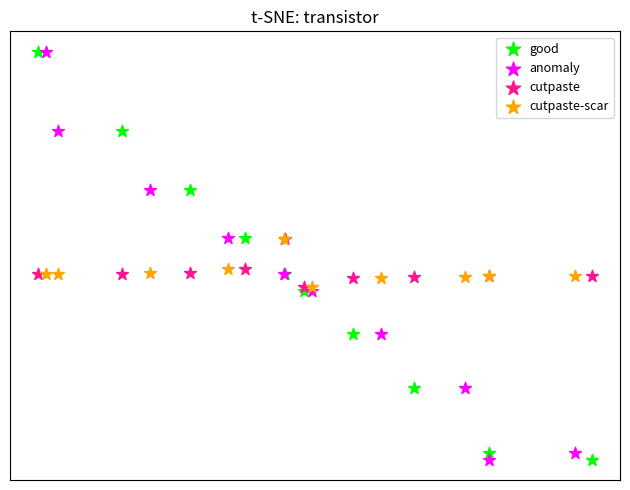

What are all the series names shown in the legend?

good, anomaly, cutpaste, cutpaste-scar